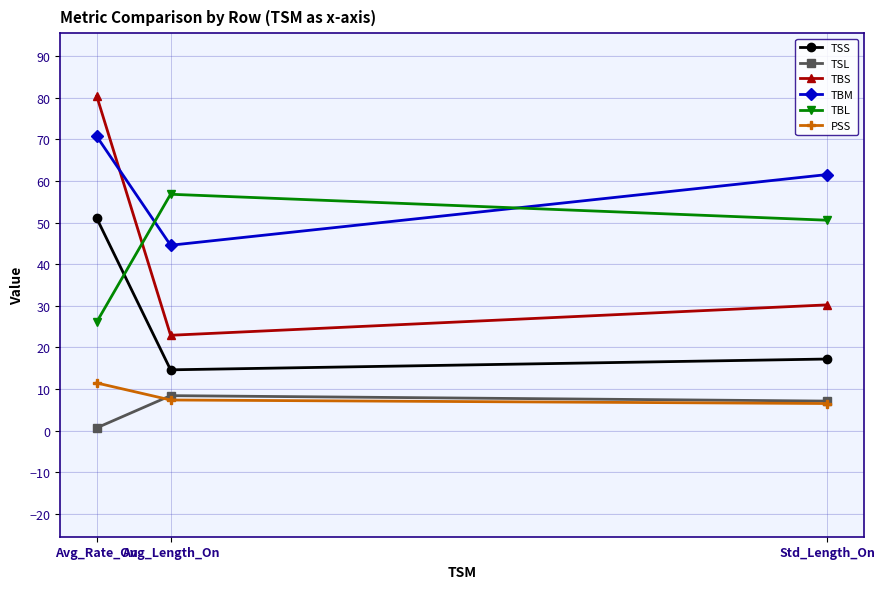

The value of TSL at Std_Length_On is 3.4. True or false?

False